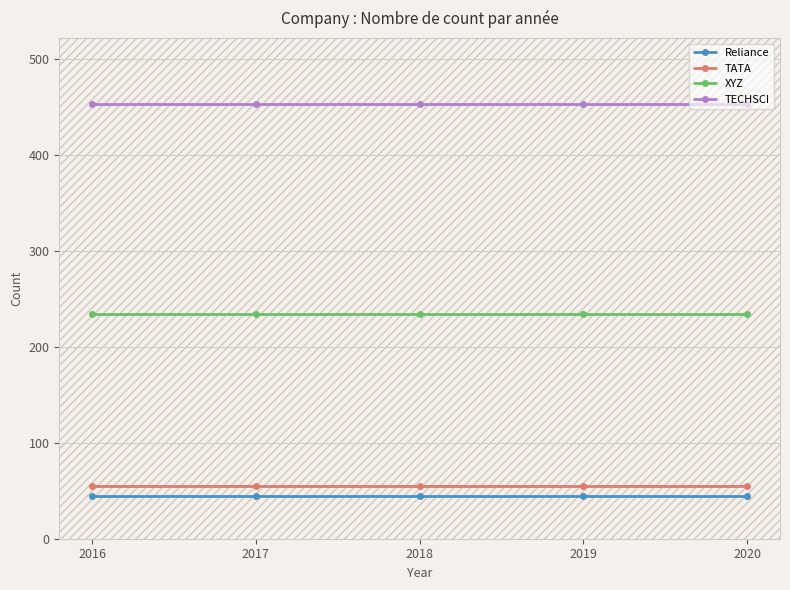

At which category is the sum across all series the highest?

2016